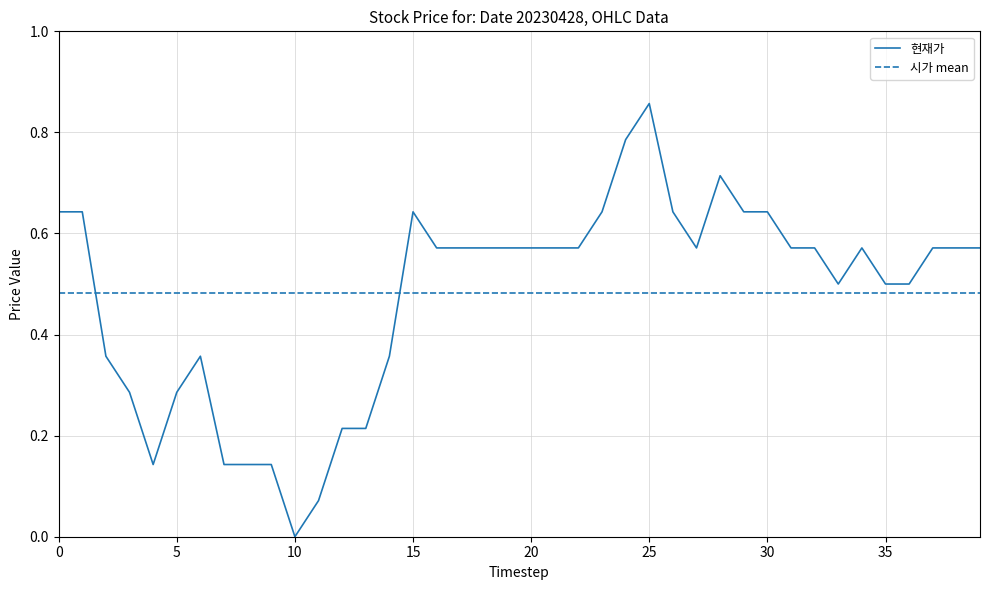

What are all the series names shown in the legend?

현재가, 시가 mean